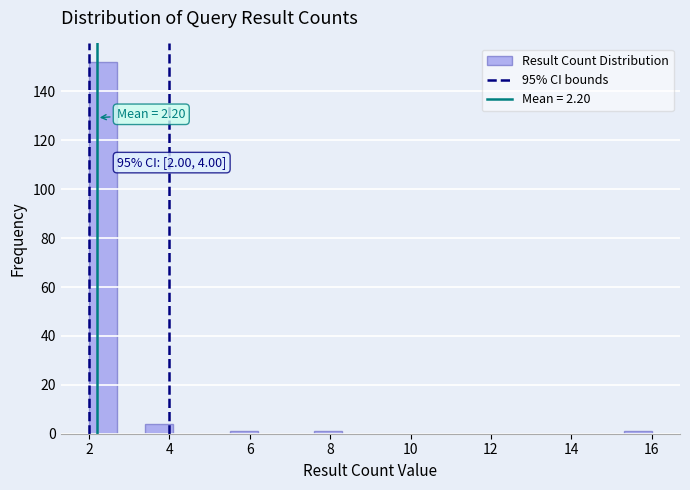

Read against the x-axis, roughly where is the centre of the tallest bar?

2.4